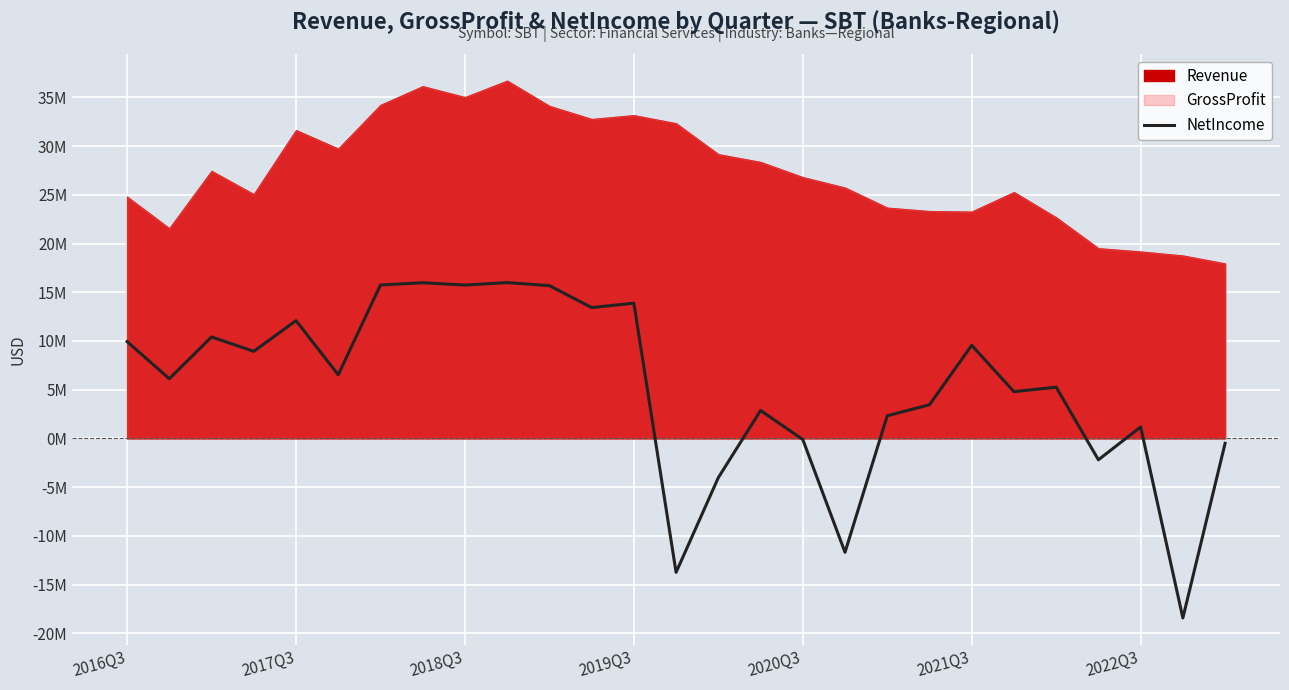

Approximately how many times larger is the value at 15 compared to 18?

1.2